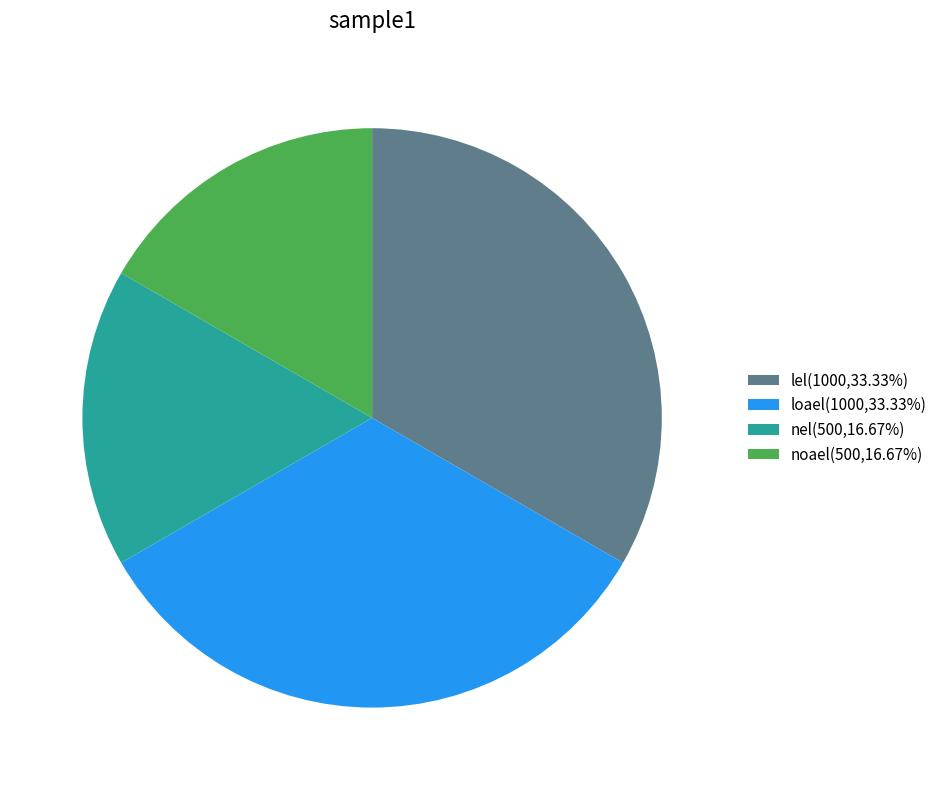

Is there any slice that represents more than half of the pie?

No